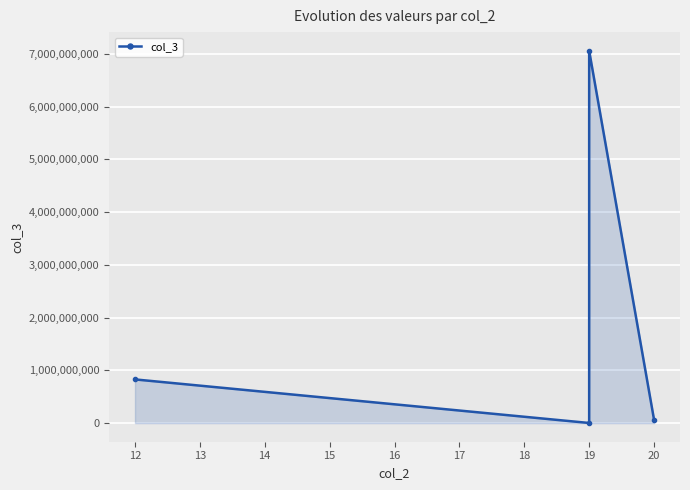

Count the number of categories in the chart.

4